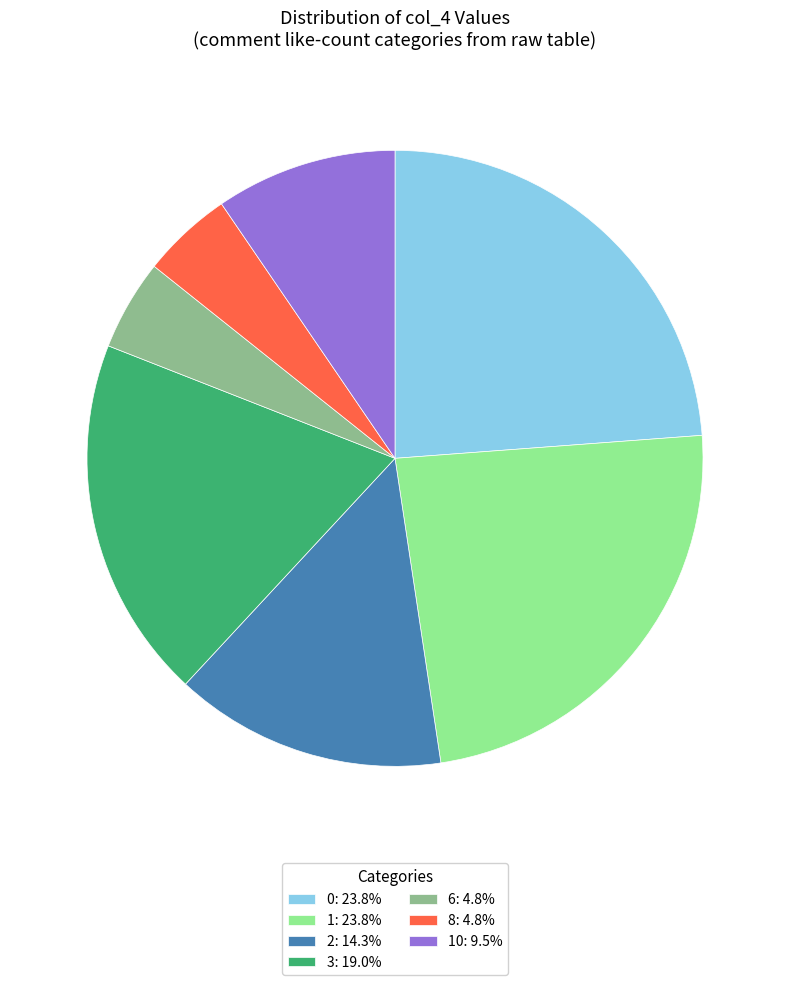

Is there a majority slice in this chart?

No